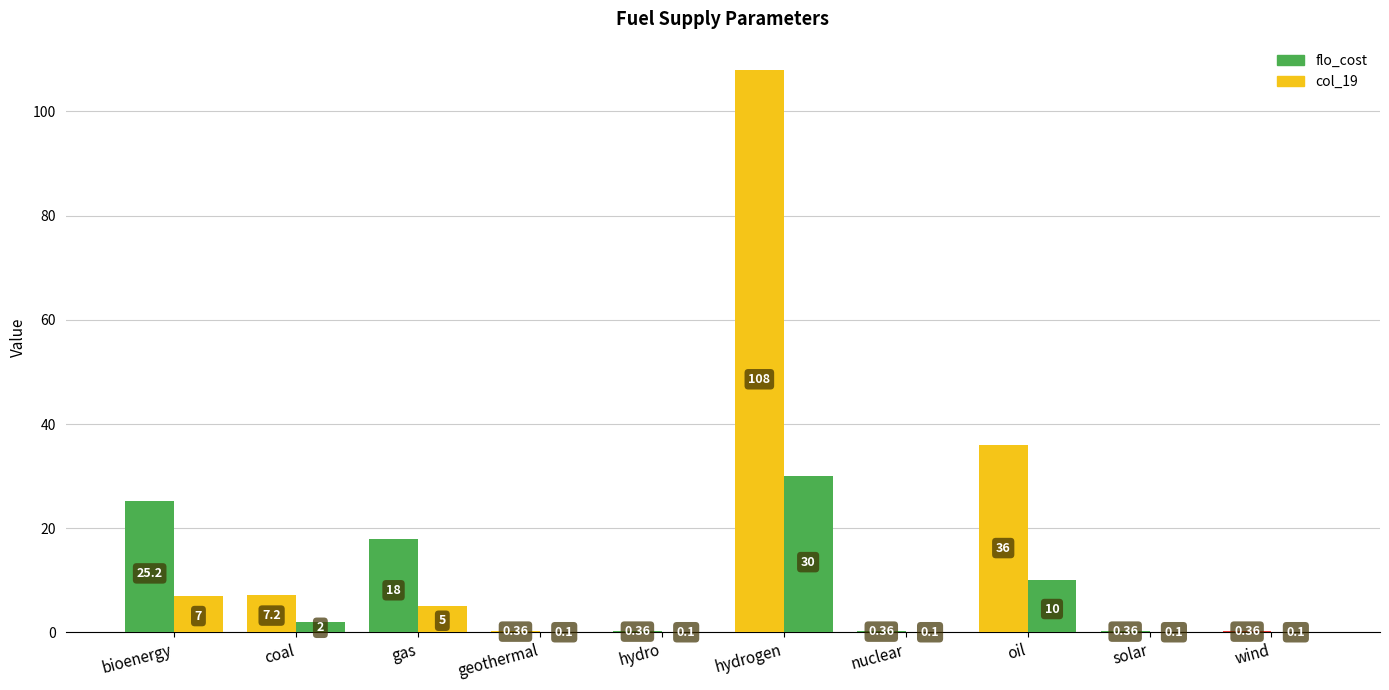

Rank the categories by flo_cost value from highest to lowest.

hydrogen, oil, bioenergy, gas, coal, geothermal, hydro, nuclear, solar, wind